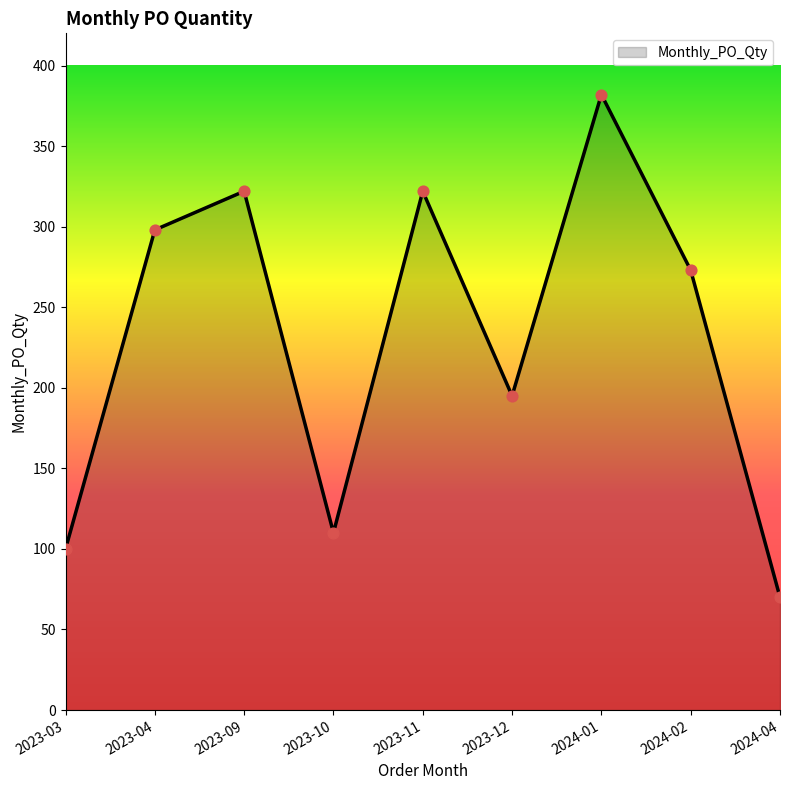

Approximately how many times larger is the value at 2024-04 compared to 2023-12?

0.4